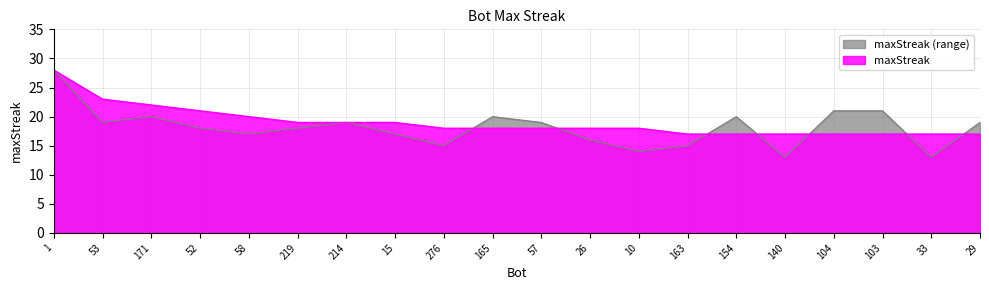

What is the label of the 8th point from the right?

10